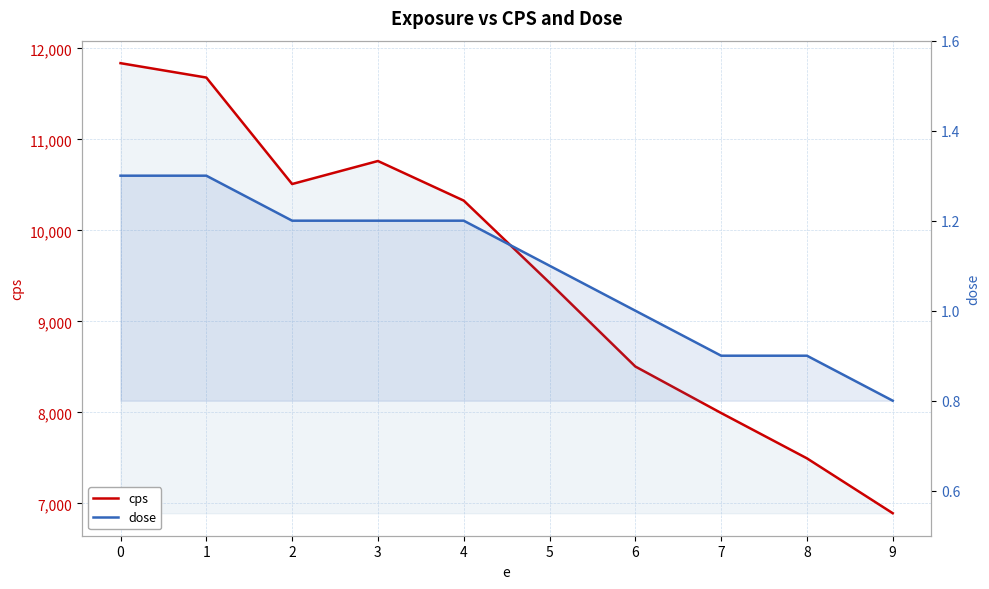

Reading right to left, transcribe all the data shown in this chart.

cps: 6892.0	7495.0	7993.0	8504.0	9425.0	10327.0	10762.0	10509.0	11679.0	11837.0
dose: 0.8	0.9	0.9	1.0	1.1	1.2	1.2	1.2	1.3	1.3